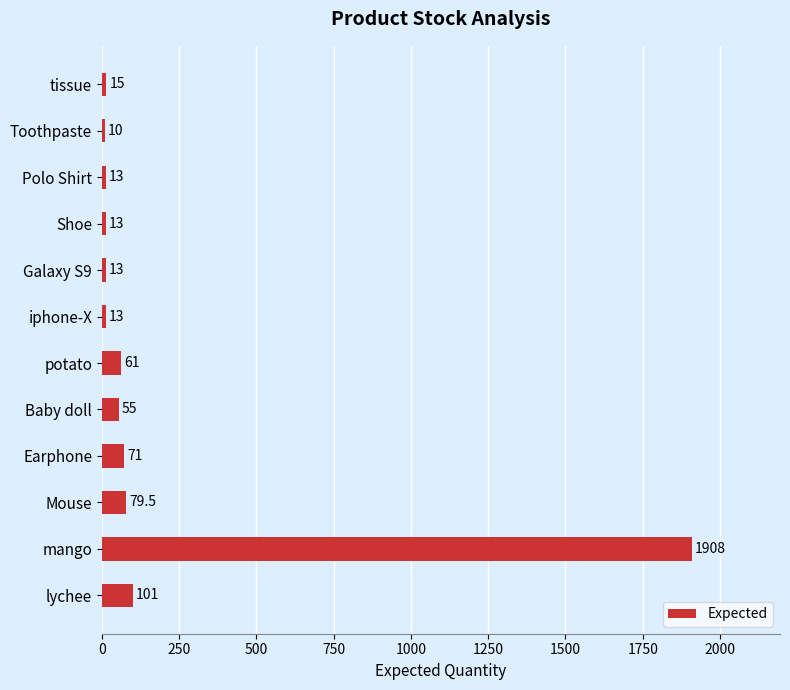

What is the smallest value displayed?

10.0